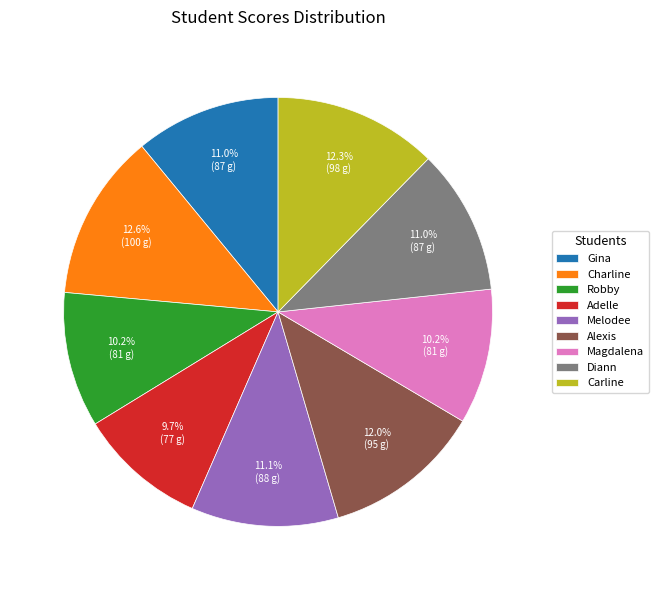

Combined, what portion of the pie is Carline and Diann?

23.3%